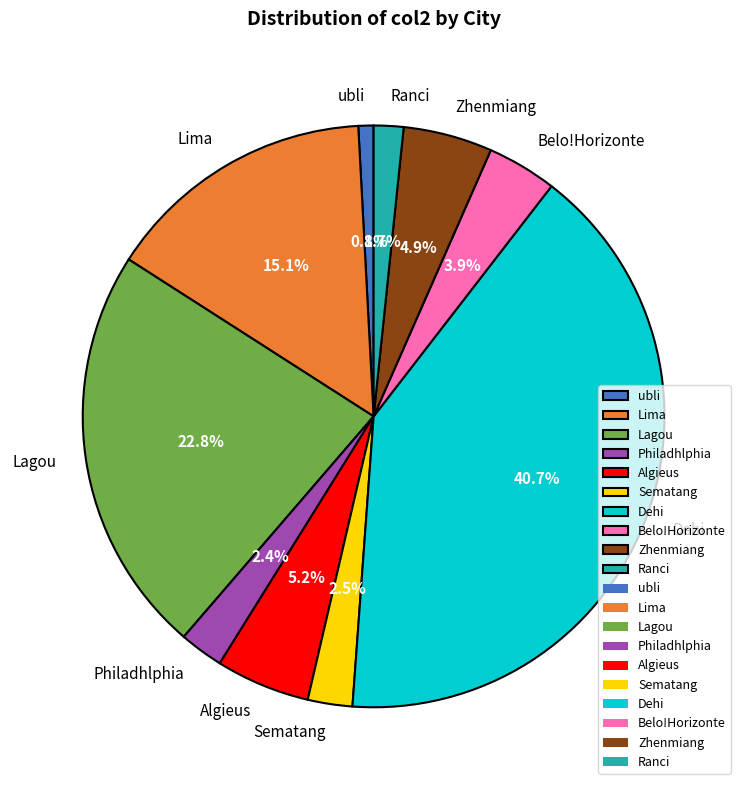

How many slices are in this pie chart?

10